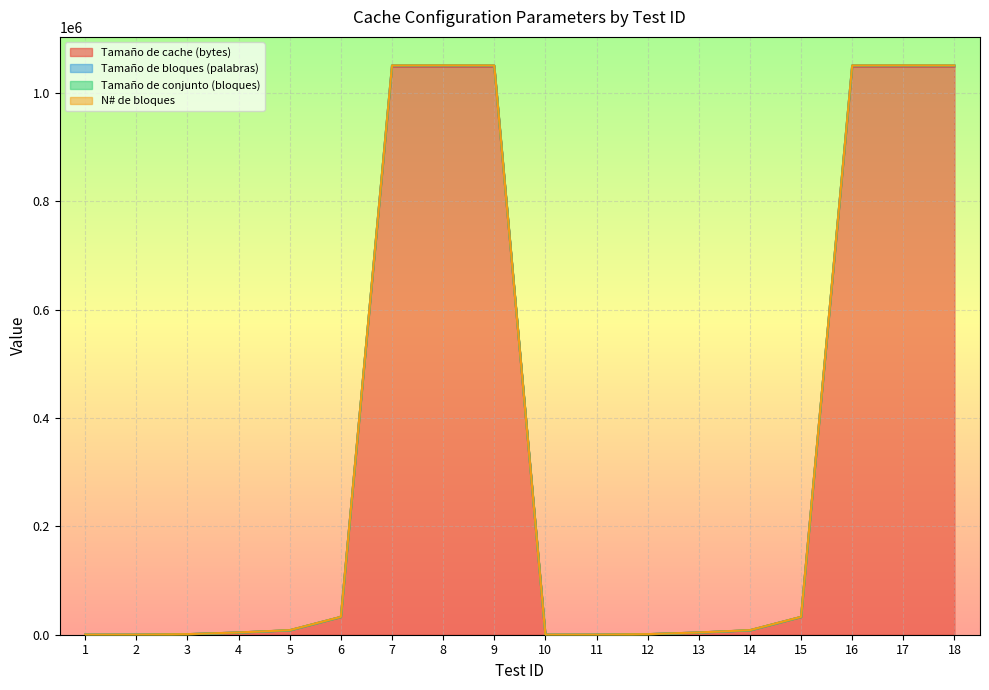

What is the lowest value of the Tamaño de bloques (palabras) series?

132